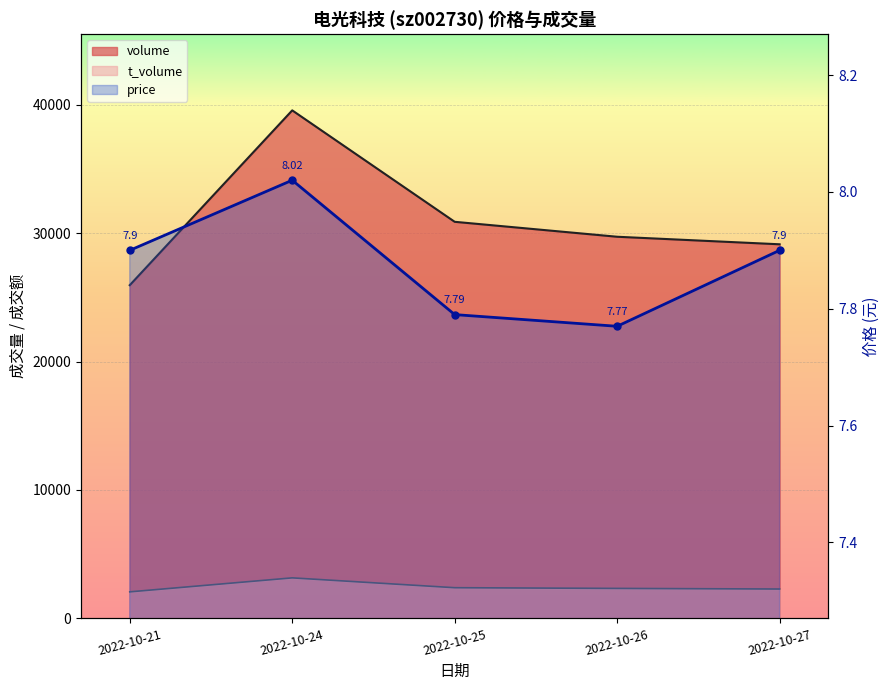

What are all the series names shown in the legend?

volume, t_volume, price